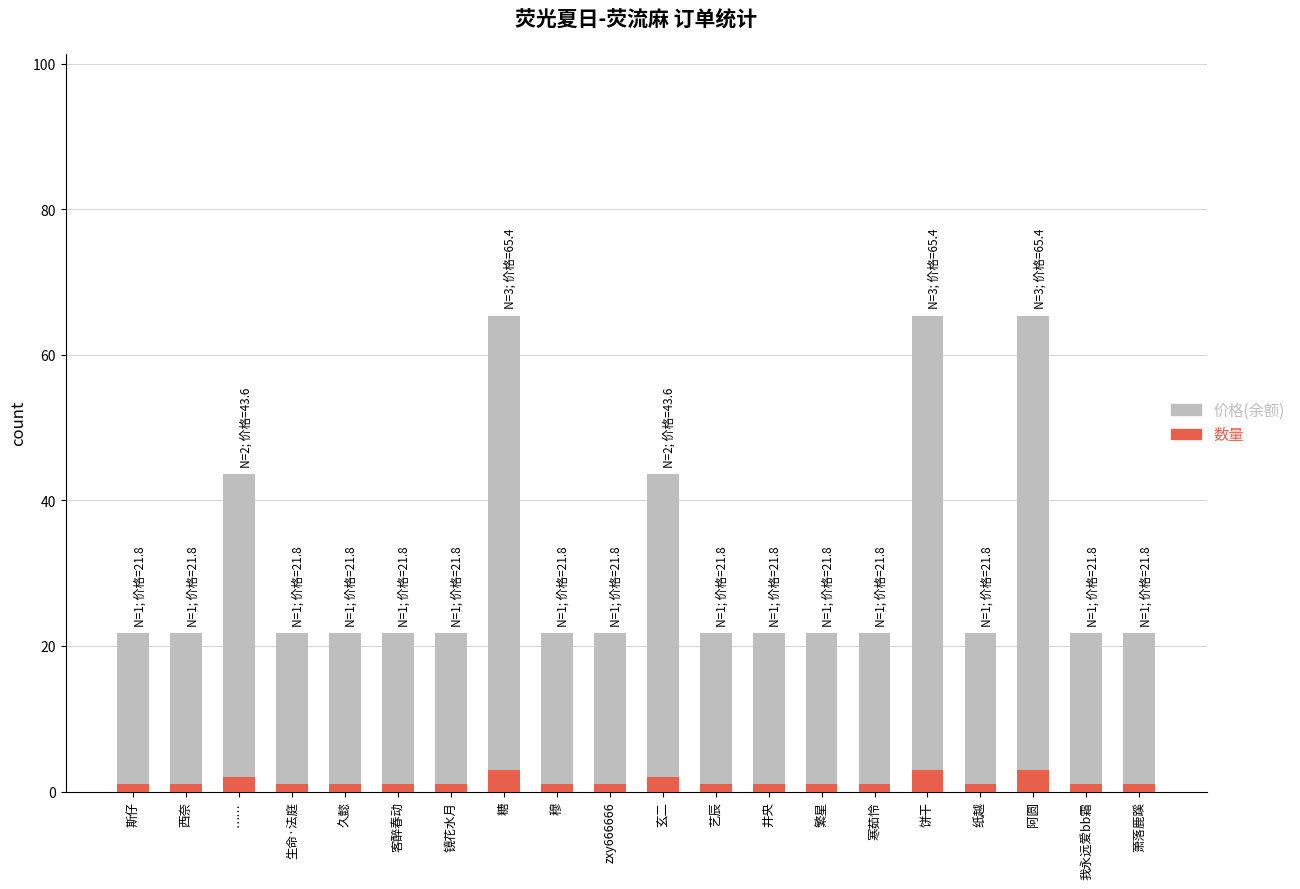

What is the total value across all series at 饼干?

65.4